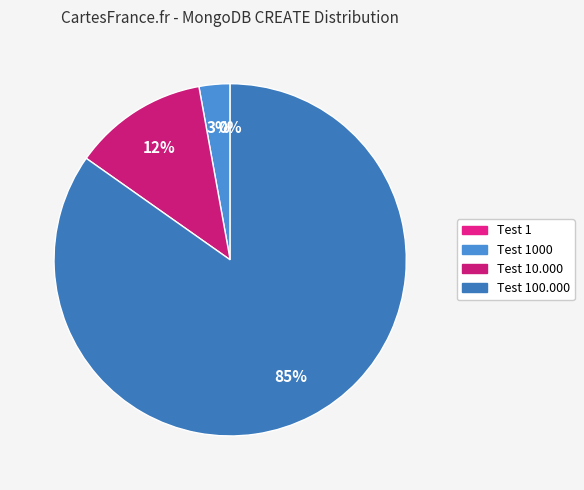

What percentage is the Test 100.000 slice, to the nearest percent?

85%